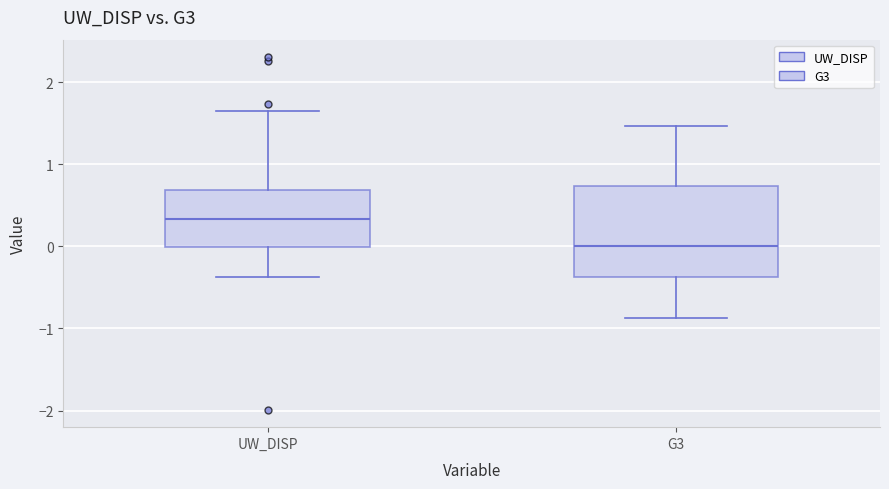

Reading left to right, read every box against the y-axis: the position of its median line, the range the box covers, and the ends of its whiskers. The values are not printed on the chart, so give them approximately, as read against the axis.

UW_DISP: median 0.3, box 0.0 to 0.7, whiskers -0.4 to 1.6
G3: median 0.0, box -0.4 to 0.7, whiskers -0.9 to 1.5